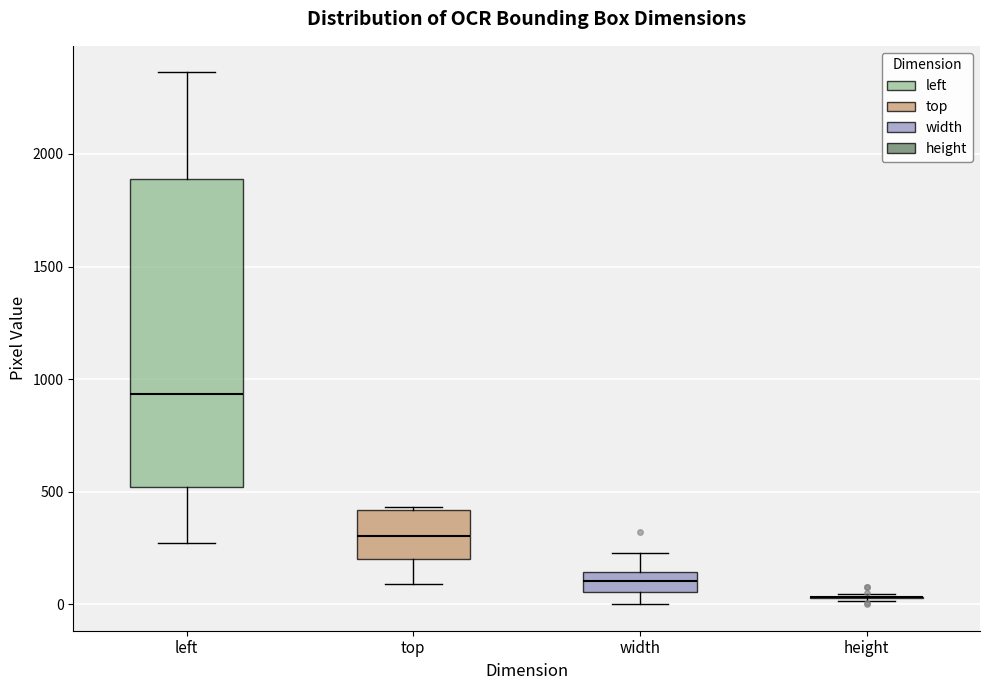

Reading left to right, read every box against the y-axis: the position of its median line, the range the box covers, and the ends of its whiskers. The values are not printed on the chart, so give them approximately, as read against the axis.

left: median 950, box 500 to 1900, whiskers 250 to 2350
top: median 300, box 200 to 400, whiskers 100 to 450
width: median 100, box 50 to 150, whiskers 0 to 250
height: box collapsed to a line at 50, whiskers 0 to 50